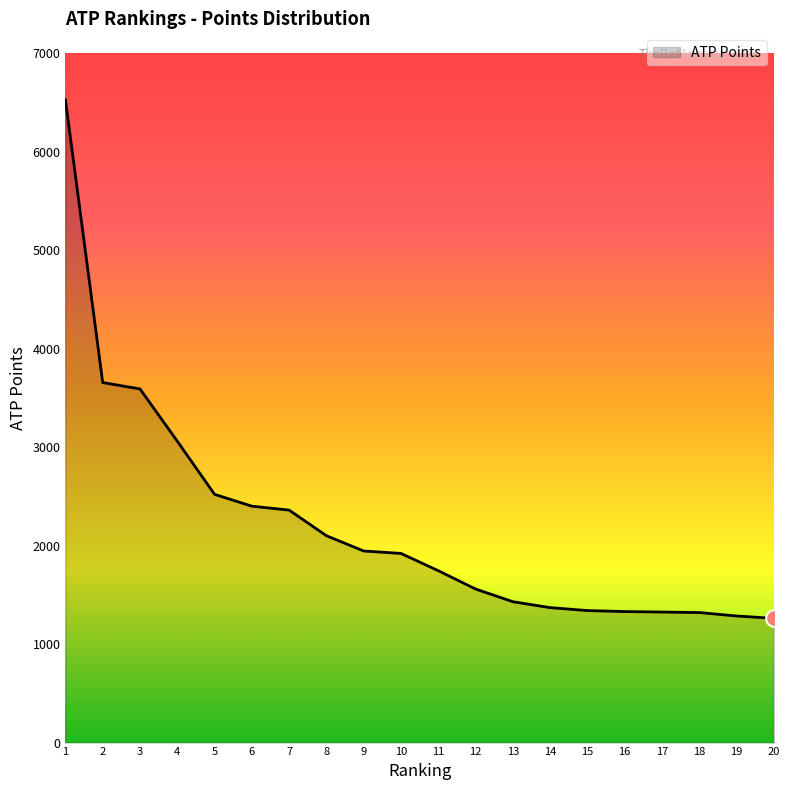

What is the difference between the maximum and minimum values?

5264